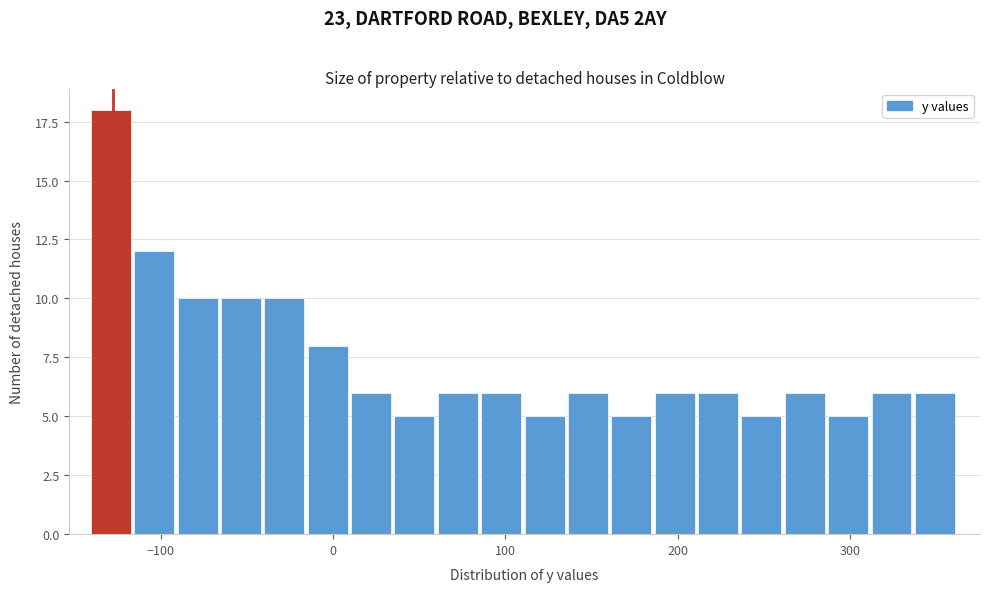

Around what value on the x-axis is the tallest bar? Give the approximate position of its centre, as read against the axis.

-130